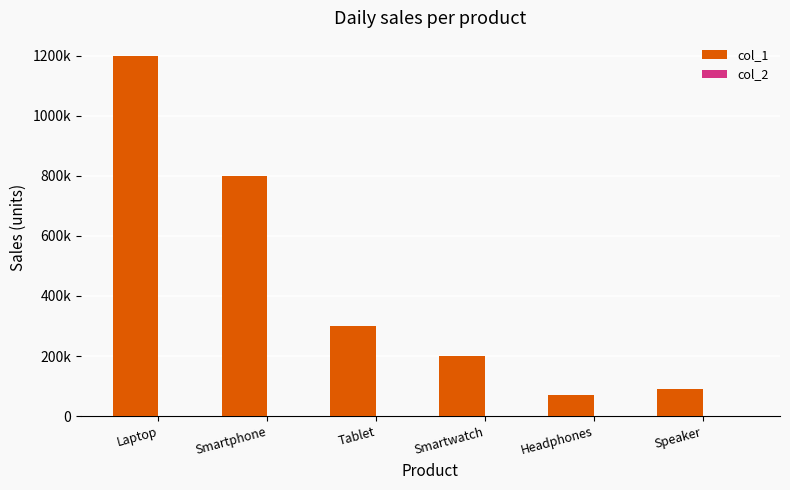

Does the chart contain stacked bars?

No